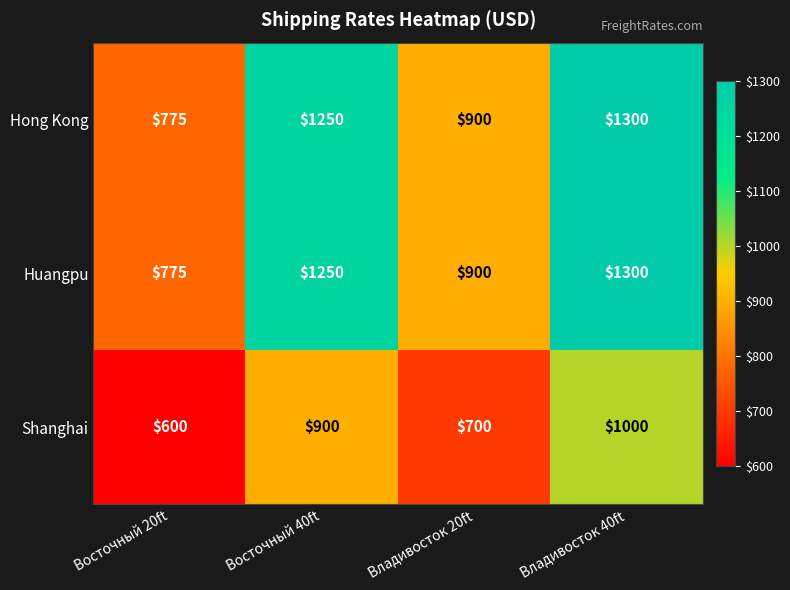

What is the approximate value of Hong Kong at Владивосток 20ft?

900